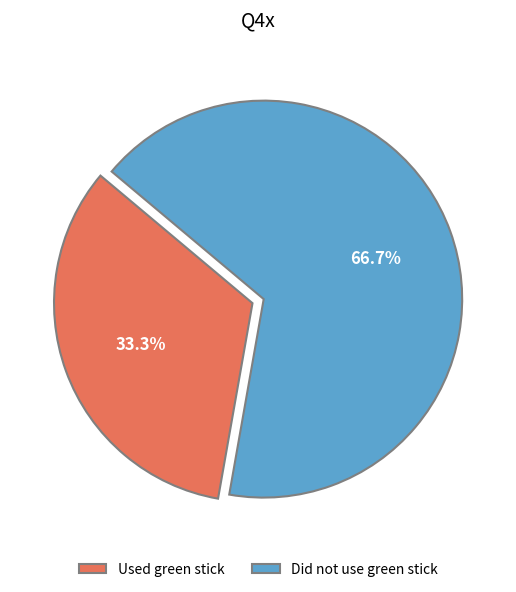

What is the ratio of the value at Used green stick to the value at Did not use green stick?

0.5